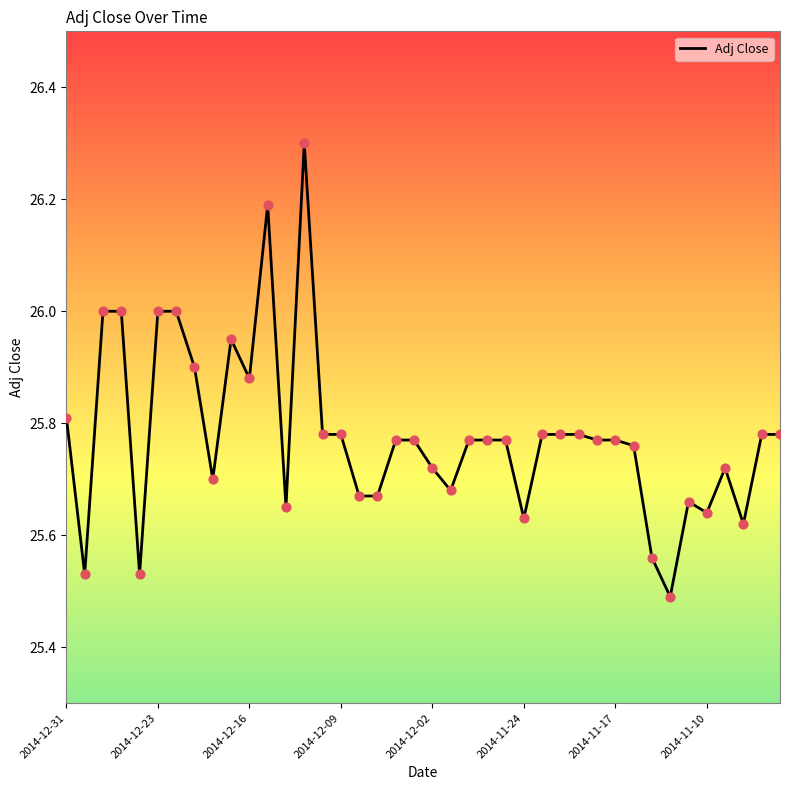

What is the maximum value shown in the chart?

26.3